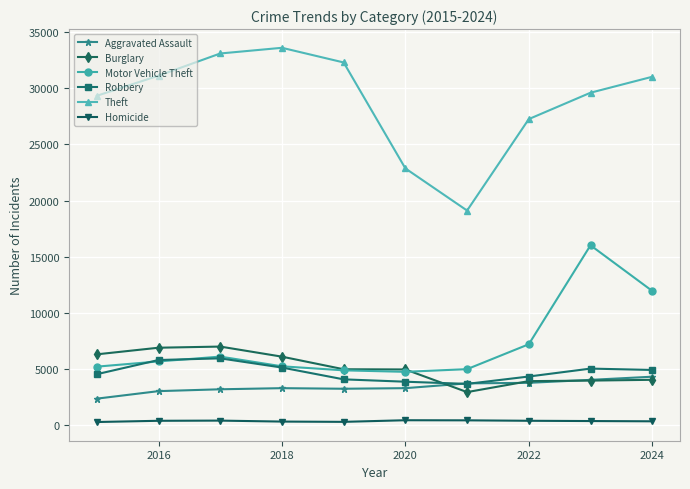

How many lines are shown in the chart?

6